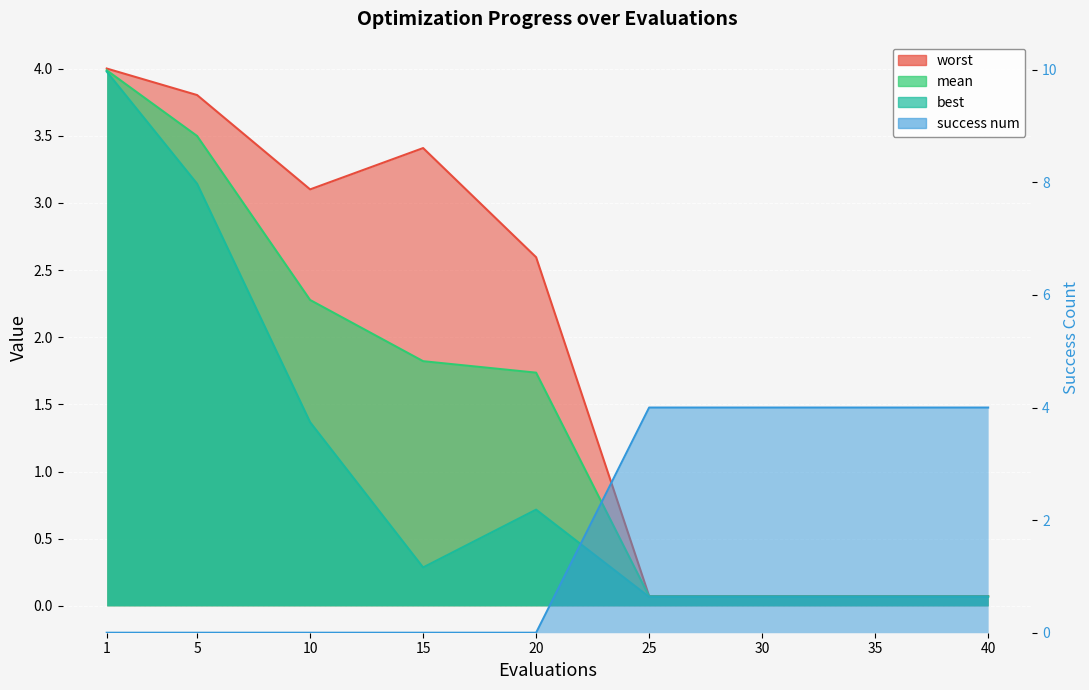

What is the difference between the second highest and minimum values in the success num series?

4.0